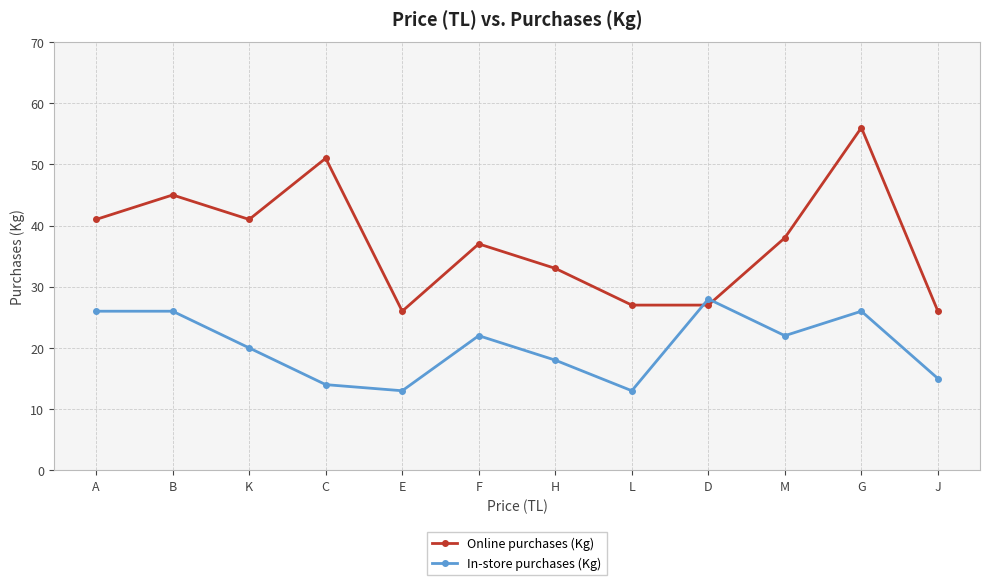

Which series ends up on top after the final intersection of In-store purchases (Kg) and Online purchases (Kg)?

Online purchases (Kg)